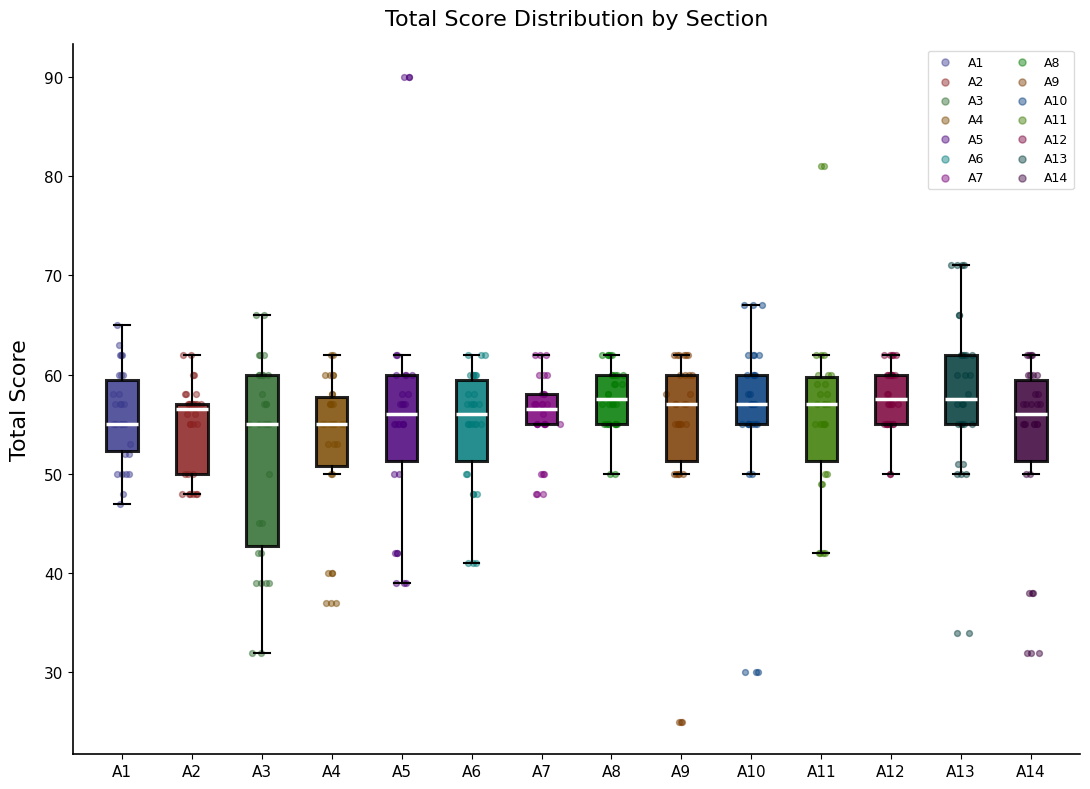

Reading left to right, transcribe this box plot: for each box, give where its median line is, the range the box spans, and where its two whiskers end, as read against the y-axis. The values are not printed on the chart, so give them approximately, as read against the axis.

A1: median 55, box 52 to 60, whiskers 47 to 65
A2: median 57 (just below the box's upper edge), box 50 to 57, whiskers 48 to 62
A3: median 55, box 43 to 60, whiskers 32 to 66
A4: median 55, box 51 to 58, whiskers 50 to 62
A5: median 56, box 51 to 60, whiskers 39 to 62
A6: median 56, box 51 to 60, whiskers 41 to 62
A7: median 57, box 55 to 58, whiskers 55 to 62
A8: median 58, box 55 to 60, whiskers 50 to 62
A9: median 57, box 51 to 60, whiskers 50 to 62
A10: median 57, box 55 to 60, whiskers 50 to 67
A11: median 57, box 51 to 60, whiskers 42 to 62
A12: median 58, box 55 to 60, whiskers 50 to 62
A13: median 58, box 55 to 62, whiskers 50 to 71
A14: median 56, box 51 to 60, whiskers 50 to 62